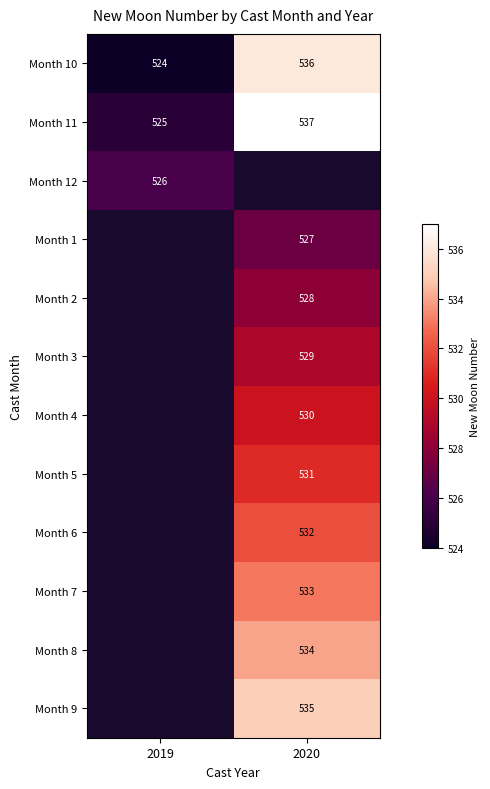

Is the value of Month 10 at 2020 greater than the value of Month 3 at 2020?

Yes